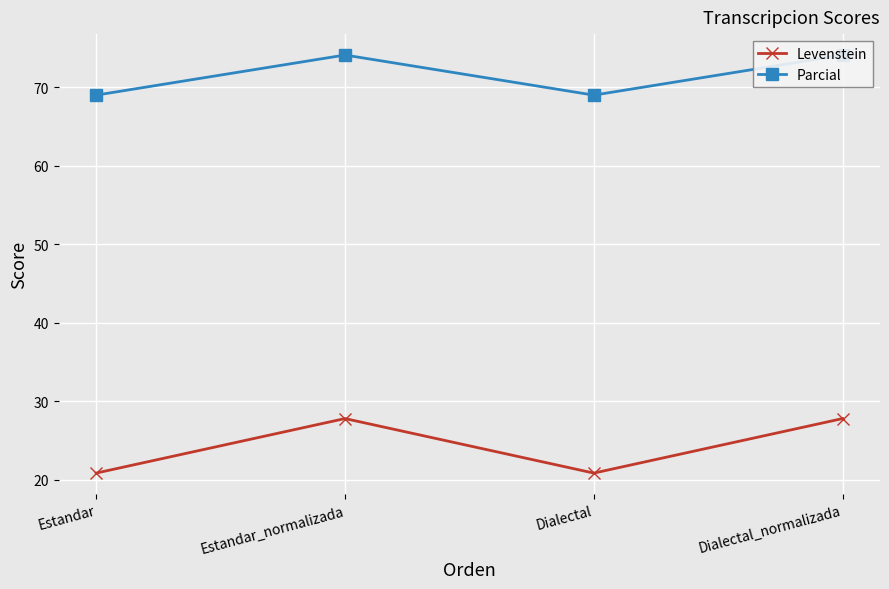

Which series has the largest range (max minus min)?

Levenstein